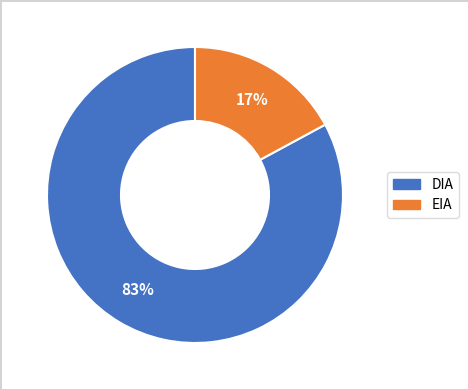

Count the number of slices in the pie.

2